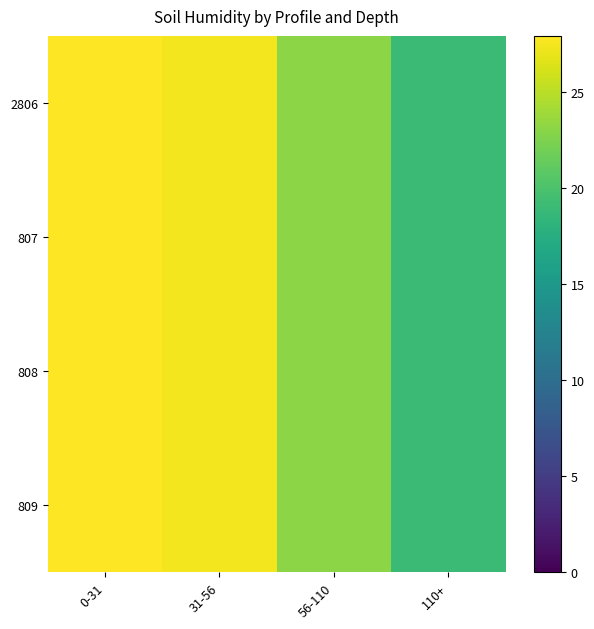

How many series are shown in this chart?

4